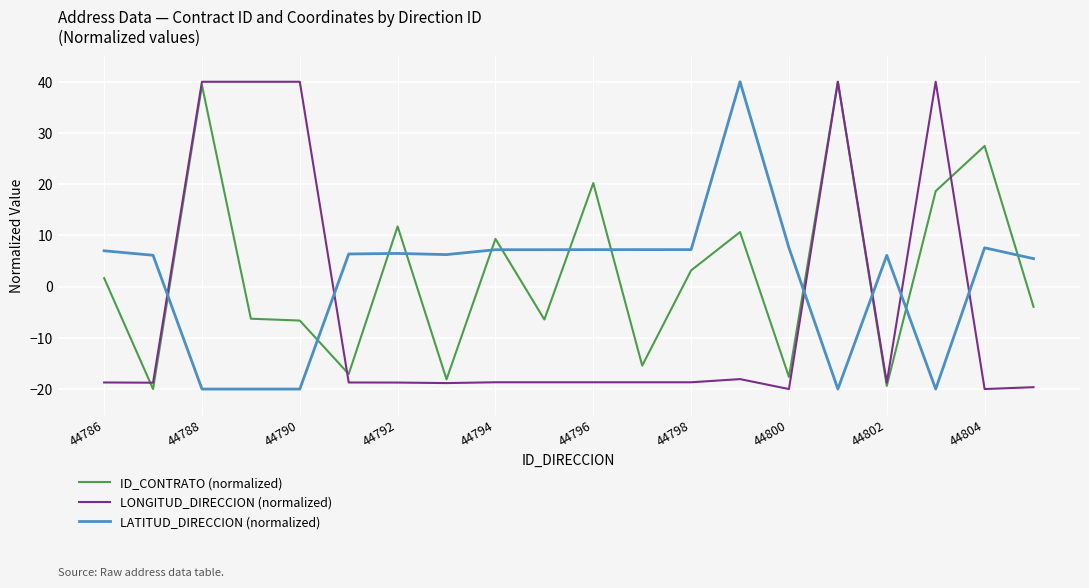

What is the maximum value shown in the chart?

40.0